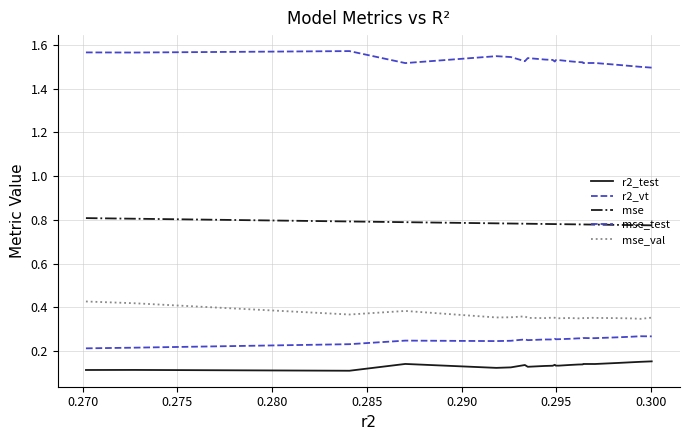

How many lines are shown in the chart?

5